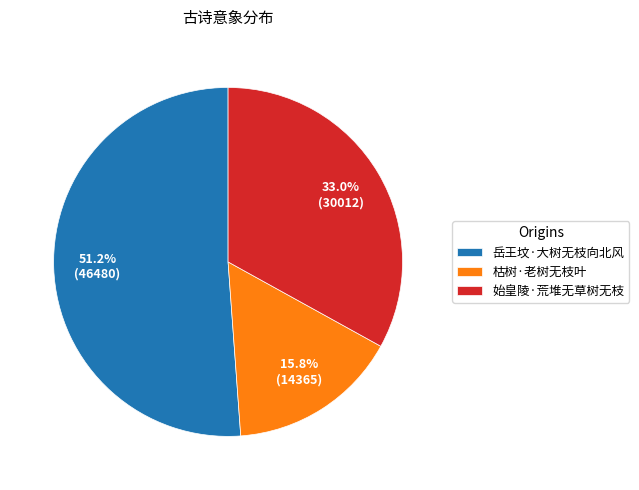

Approximately how many times larger is the value at 岳王坟·大树无枝向北风 compared to 枯树·老树无枝叶?

3.2